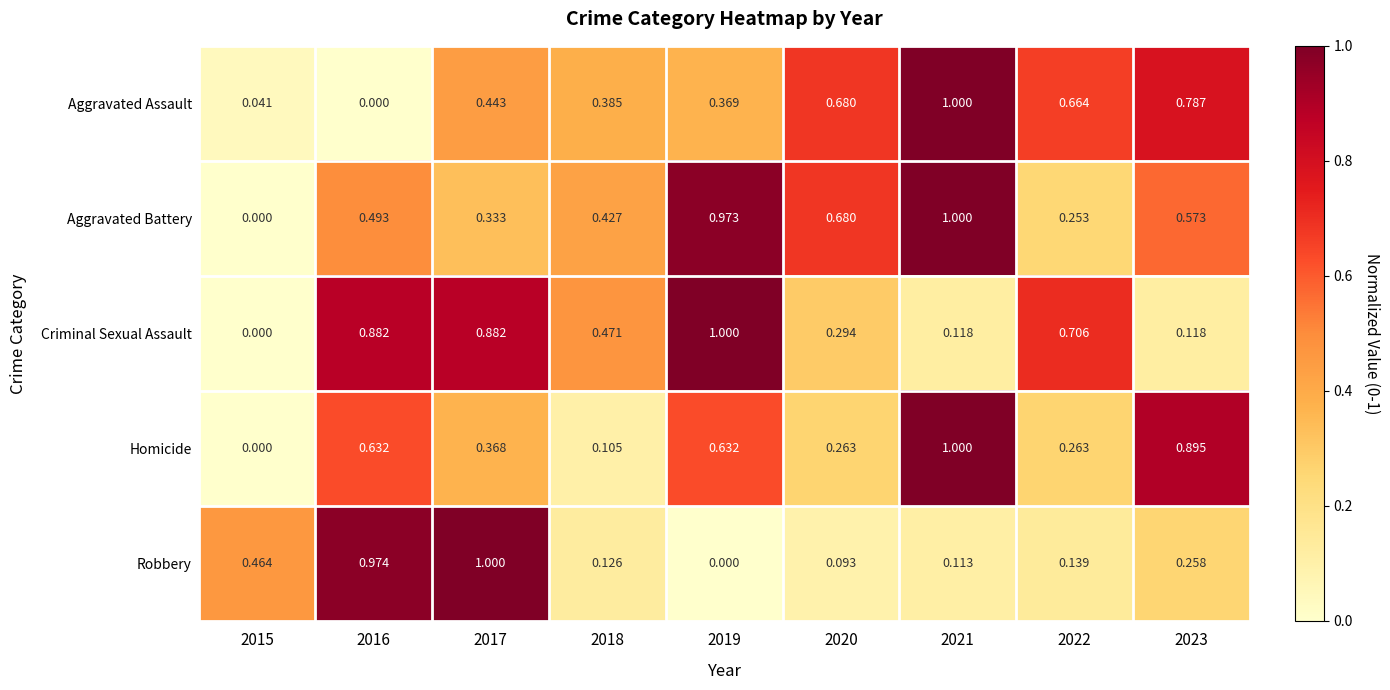

Which series changed the most between 2016 and 2021?

Aggravated Assault